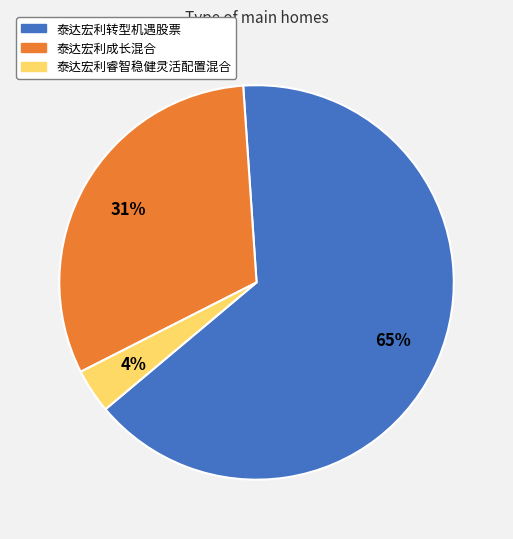

To the nearest percent, what is the average slice percentage?

33%